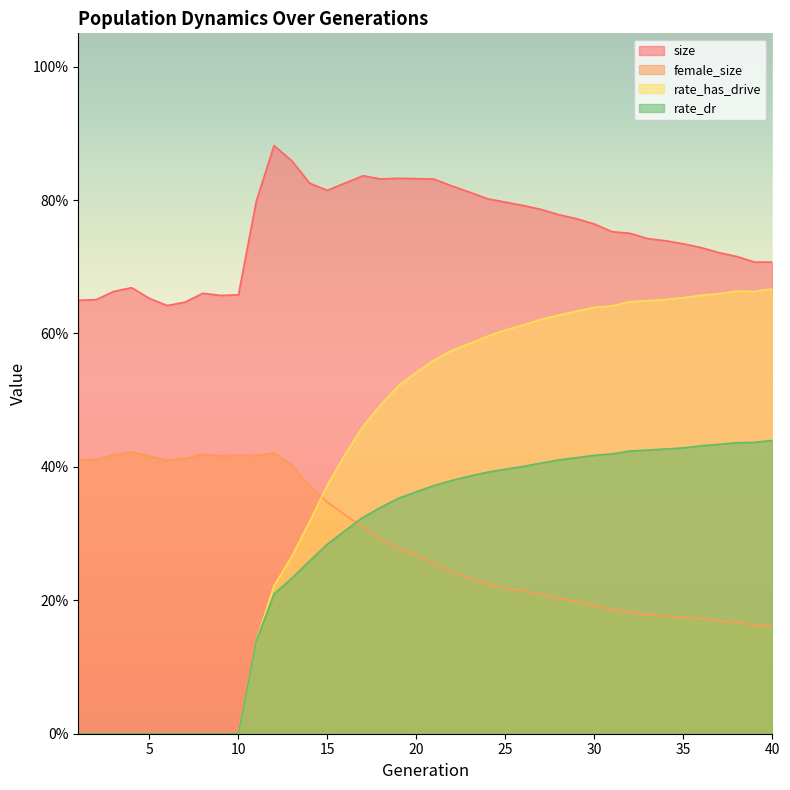

How many interior local valleys does the rate_has_drive series have?

1